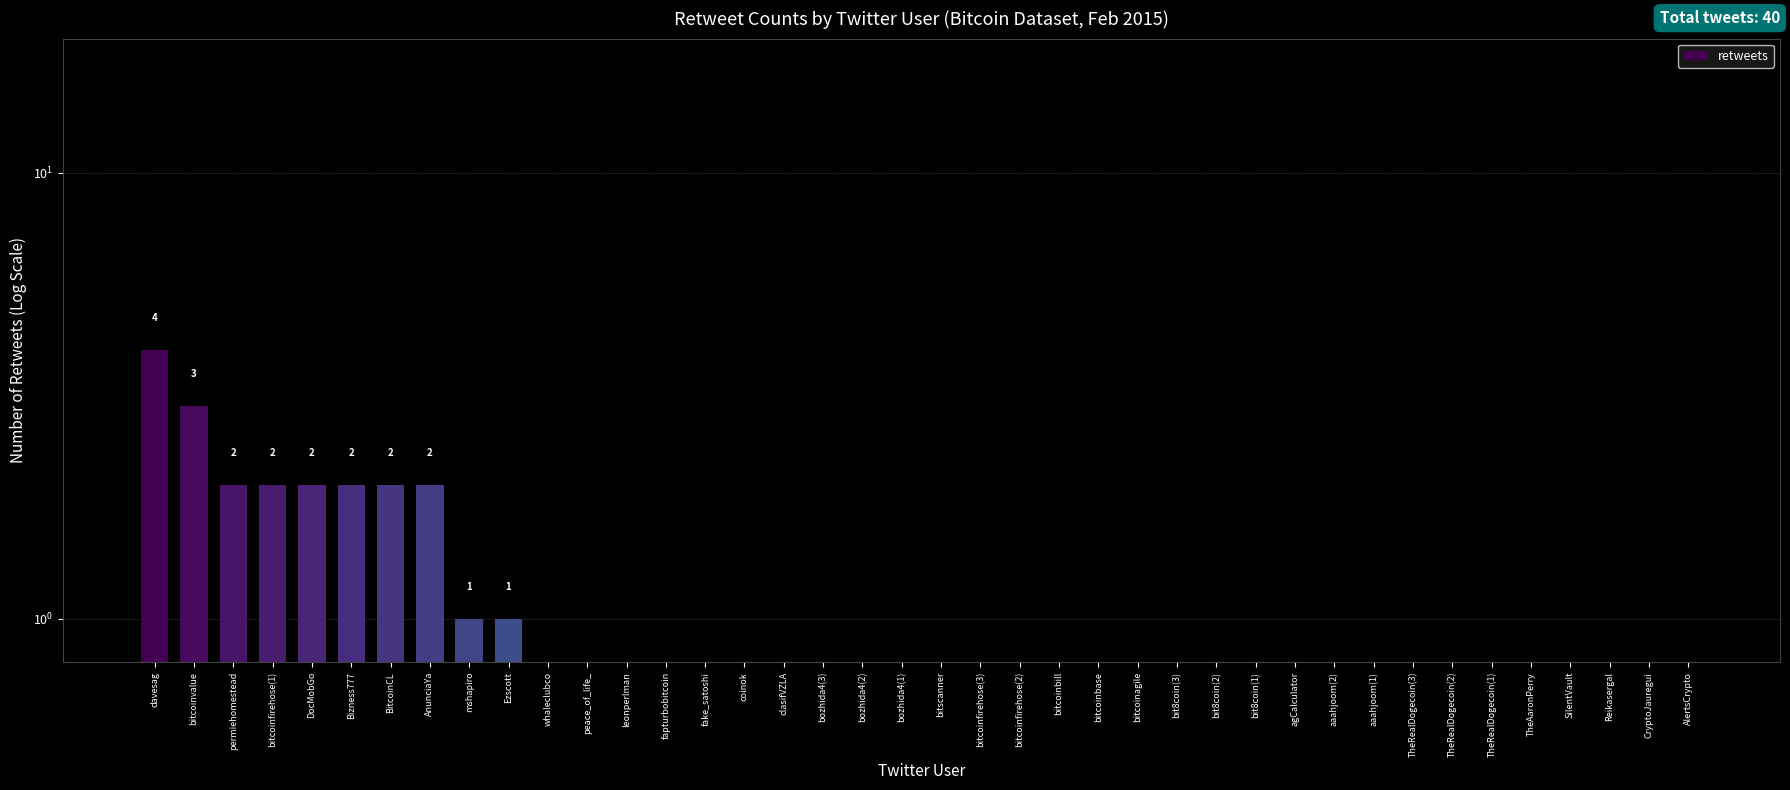

Are the bars horizontal?

No